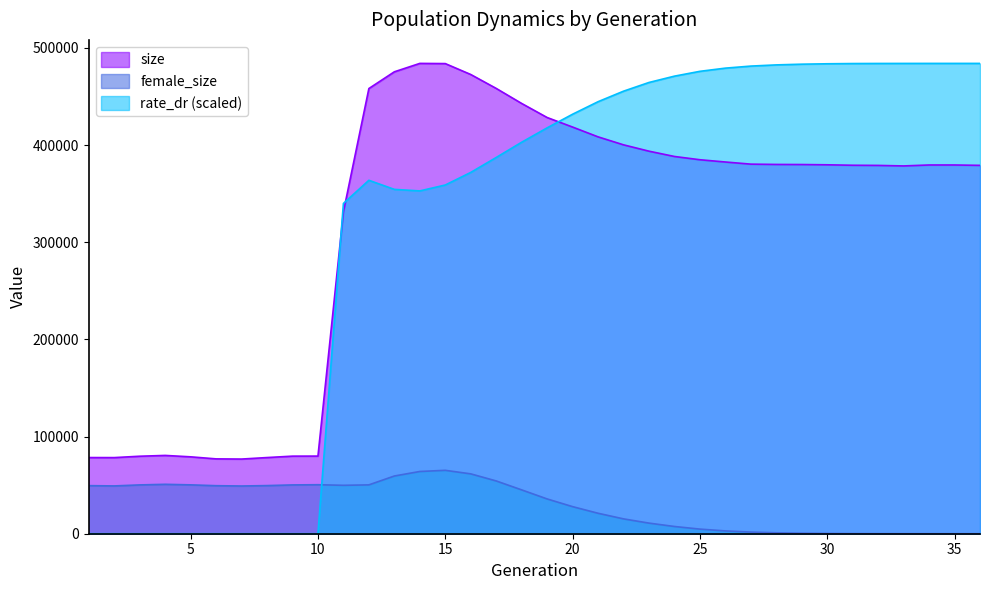

Does the chart display data point markers on the line(s)?

No